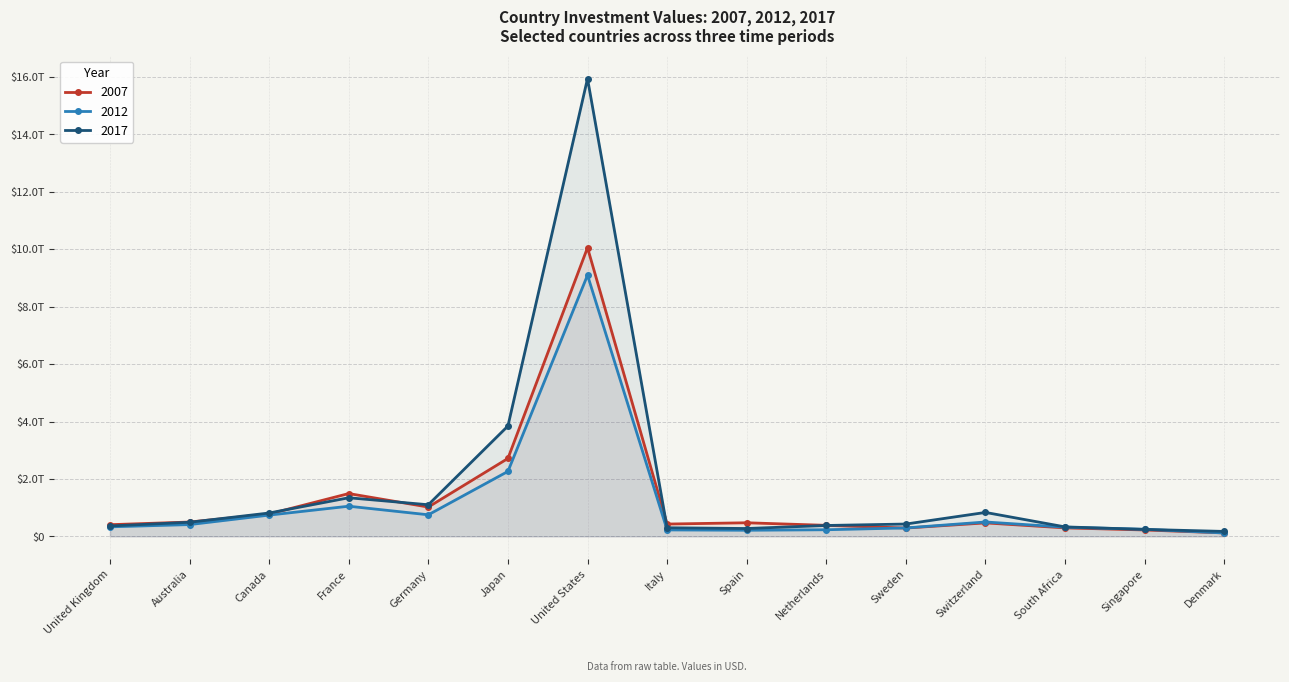

Which series ends up on top after the final intersection of 2012 and 2007?

2007